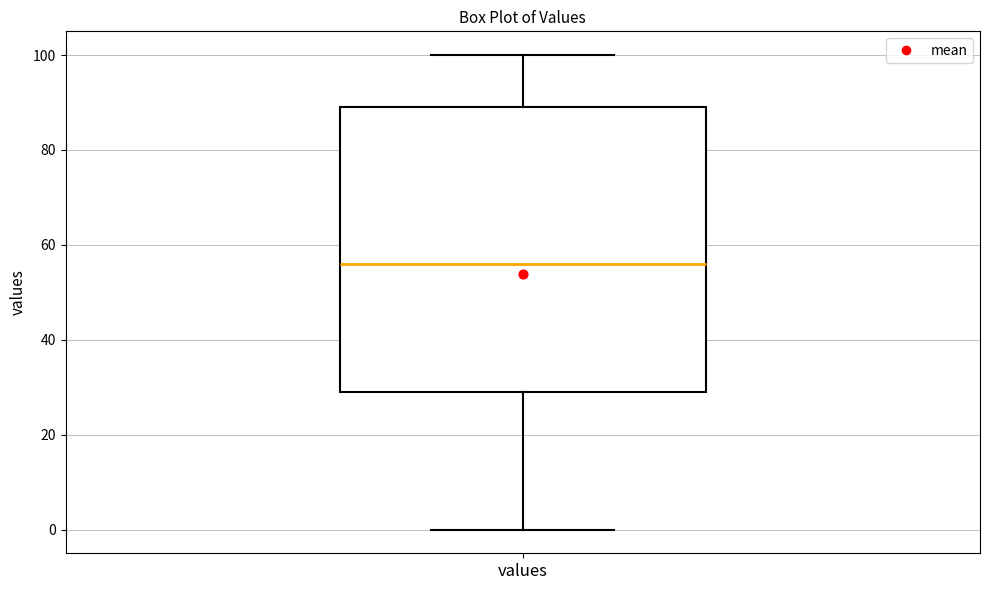

Read this box plot against the y-axis: the position of the median line, the range covered by the box, and the ends of both whiskers. The values are not printed on the chart, so give them approximately, as read against the axis.

median 56, box 30 to 90, whiskers 0 to 100